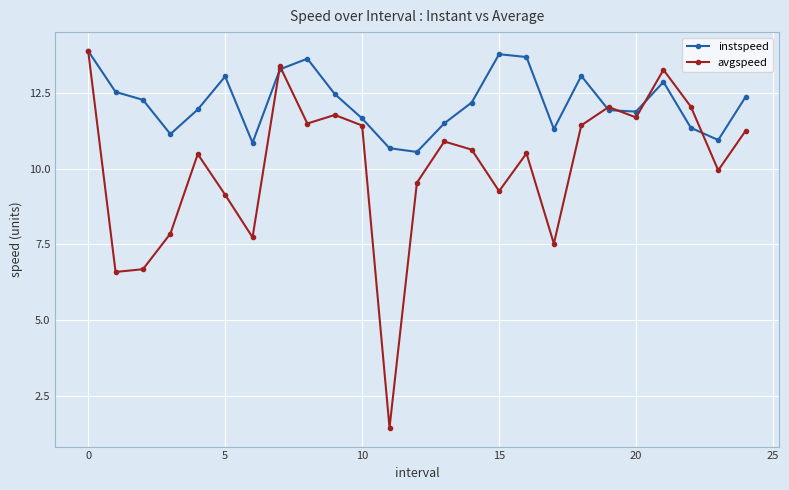

Which series has the largest total across all categories?

instspeed